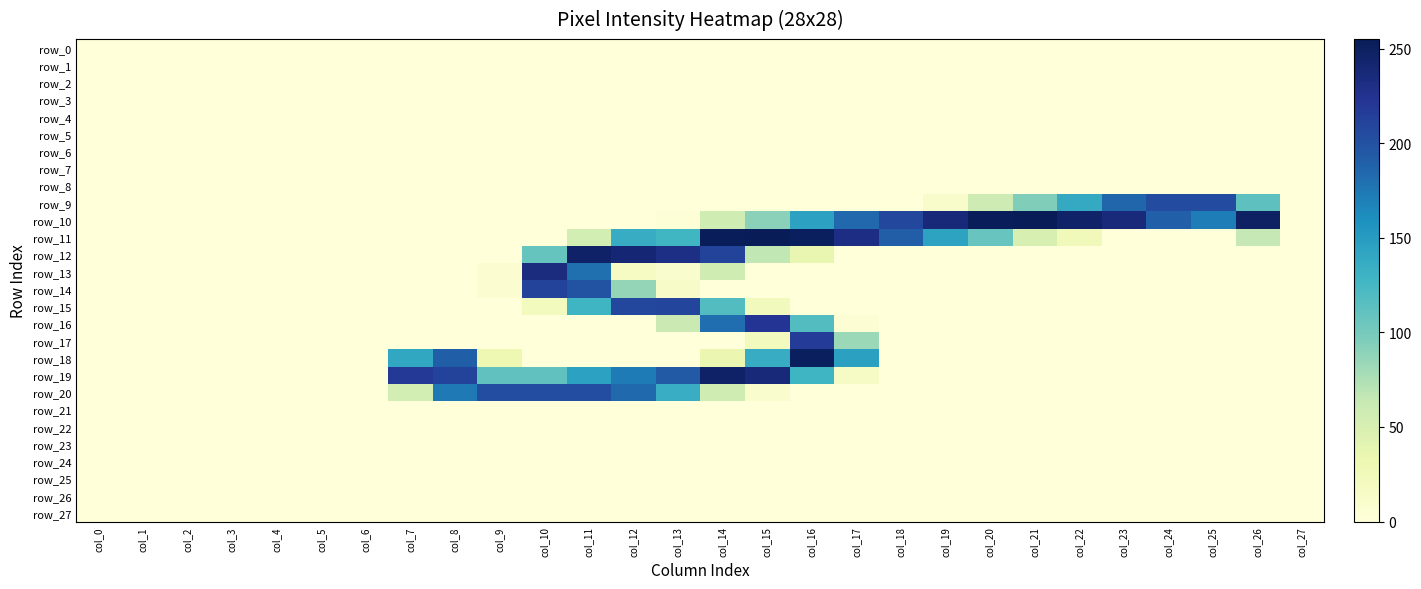

What is the difference between the row_9 values at col_23 and col_18?

186